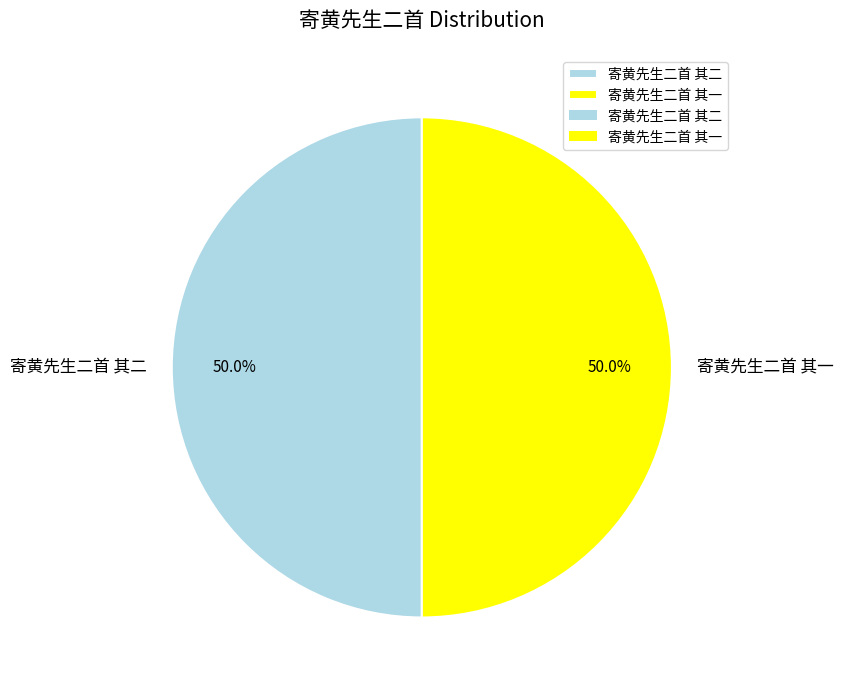

What is the ratio of the value at 寄黄先生二首 其二 to the value at 寄黄先生二首 其一?

1.0